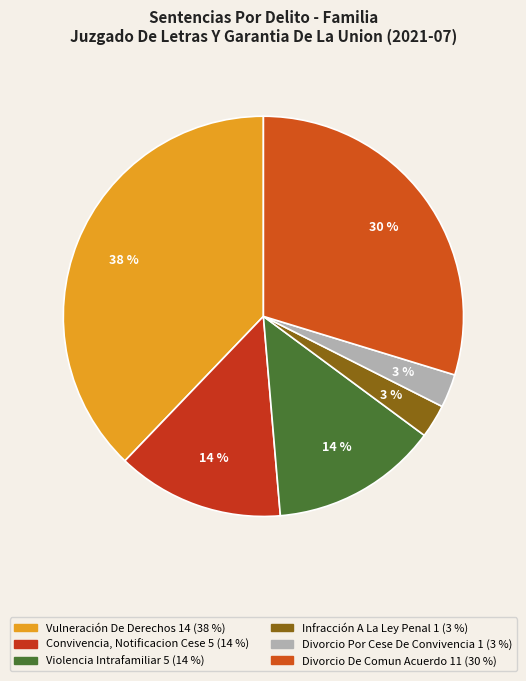

To the nearest percent, what percentage of the pie is Vulneración De Derechos?

38%